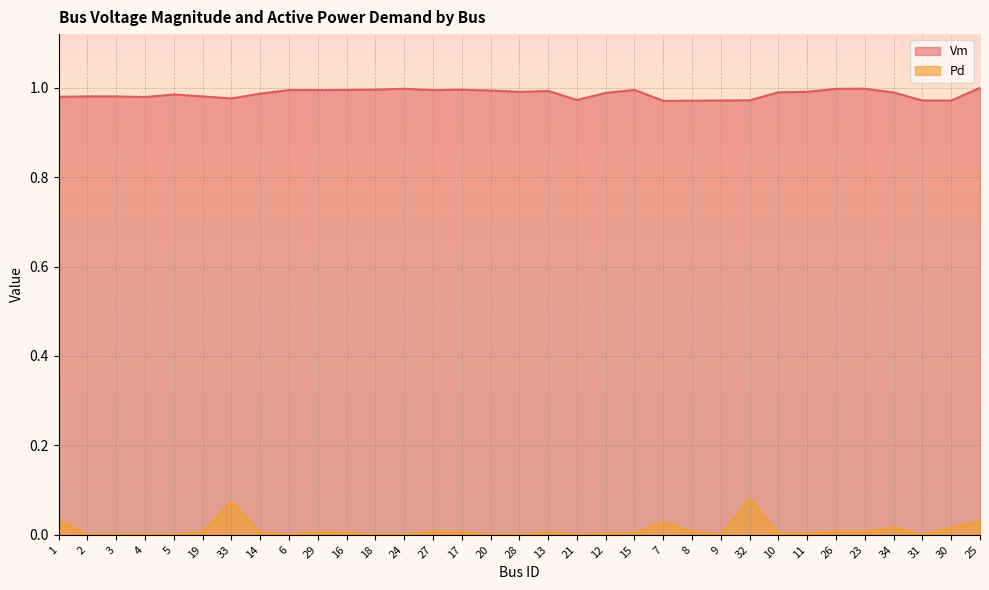

True or false: Pd and Vm intersect in this chart.

False